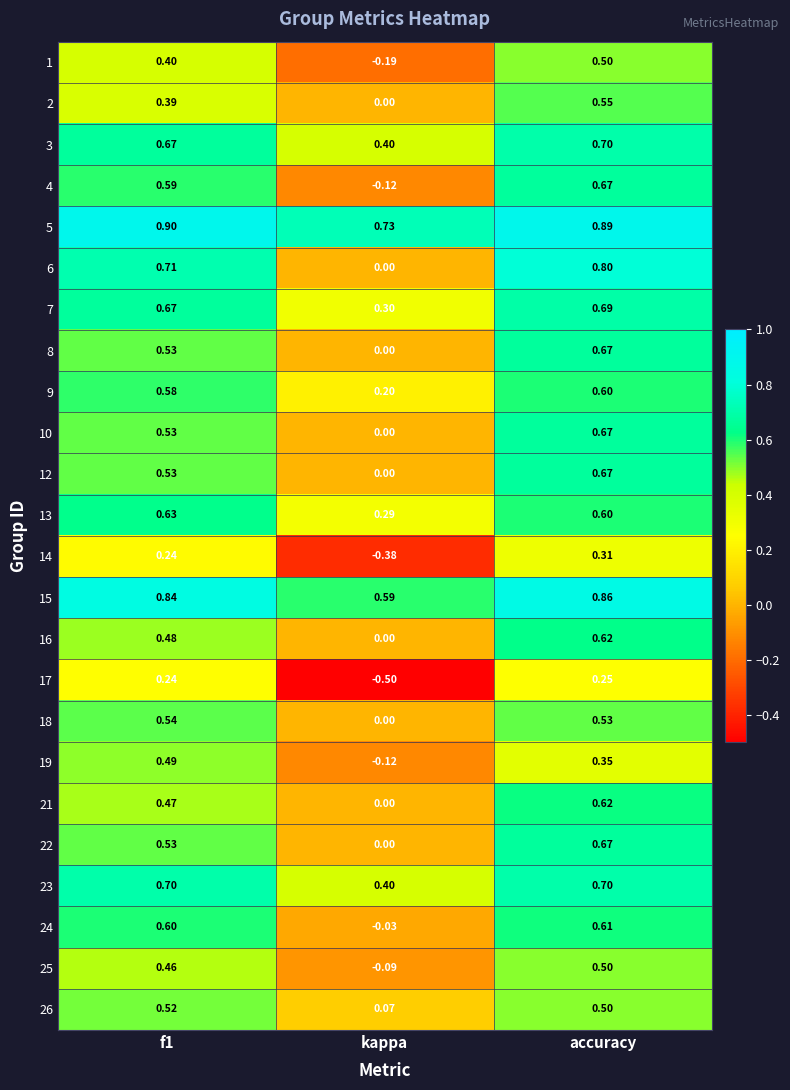

At which category is the sum across all series the highest?

accuracy